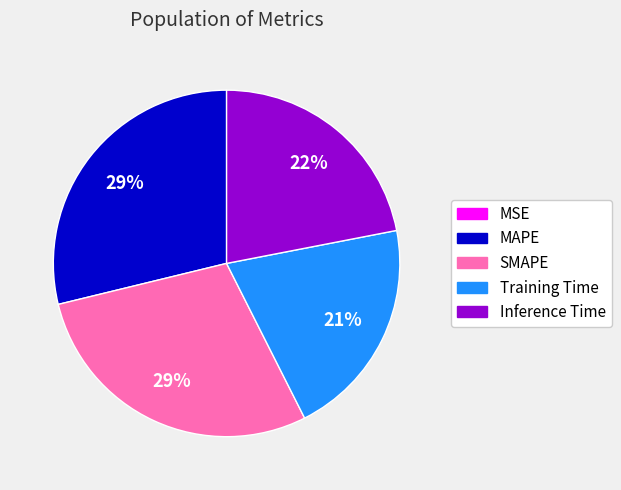

Combined, do SMAPE and Training Time account for over 50%?

No